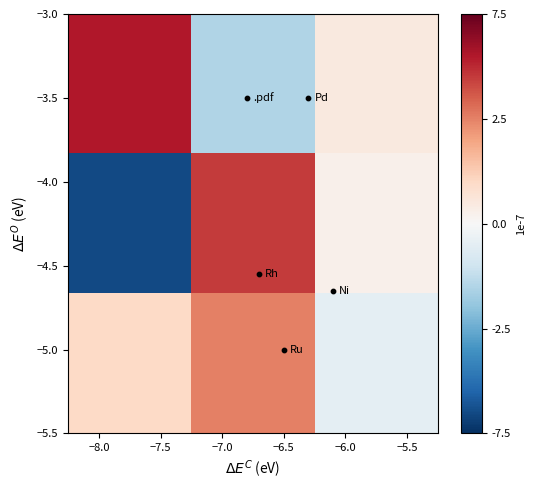

Count the number of categories in the chart.

3